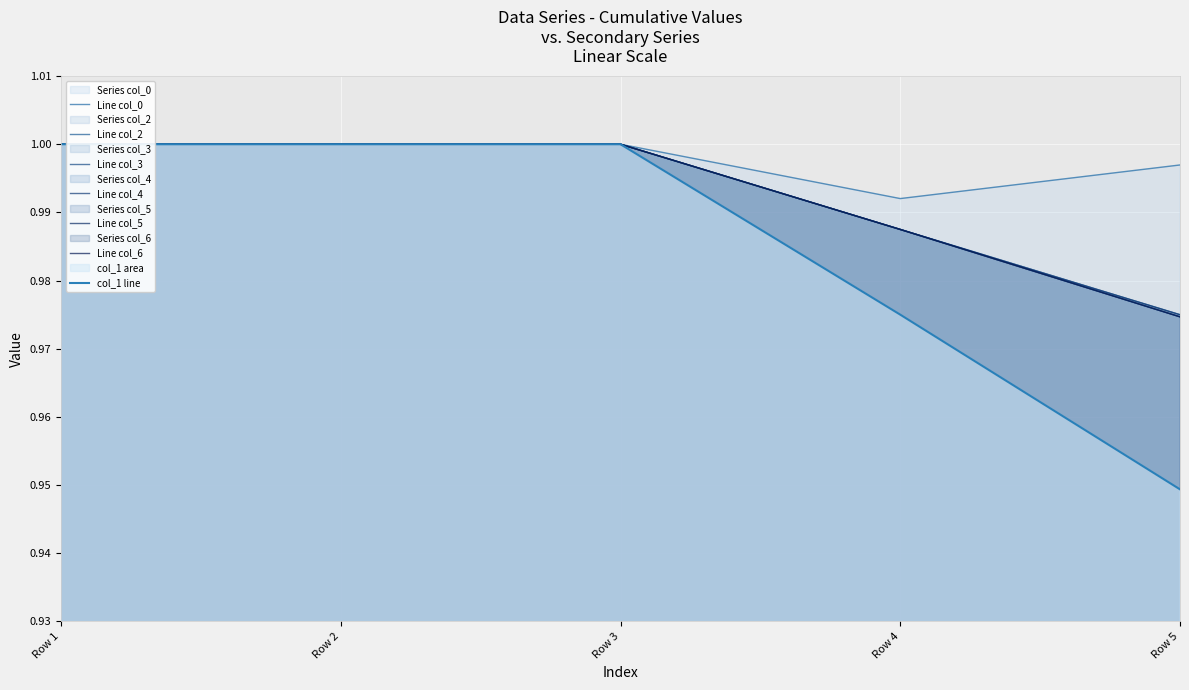

The value of col_4 at Row 4 is 1.0. True or false?

True